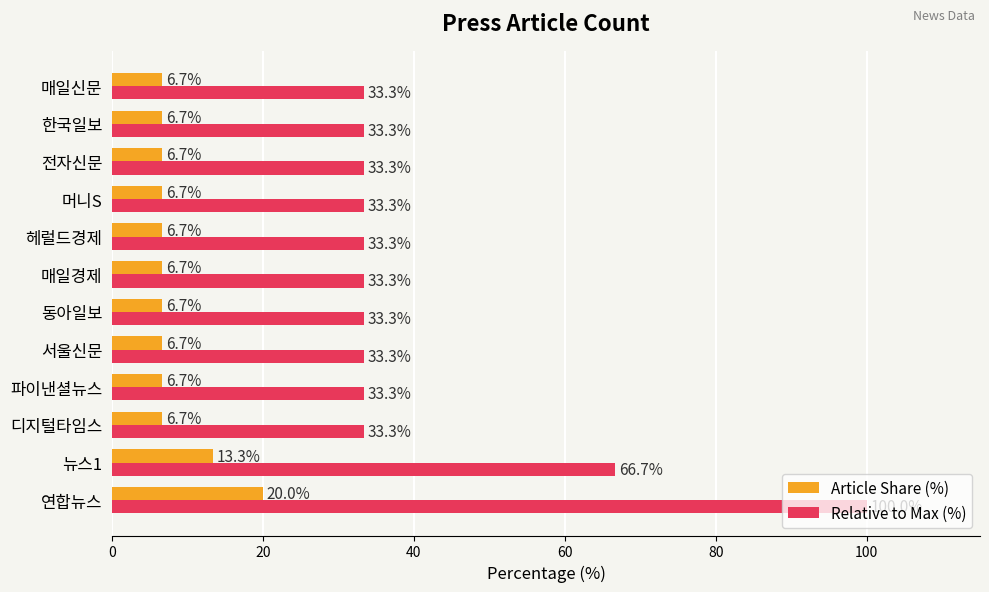

The value of Relative to Max (%) at 서울신문 is 55.0. True or false?

False